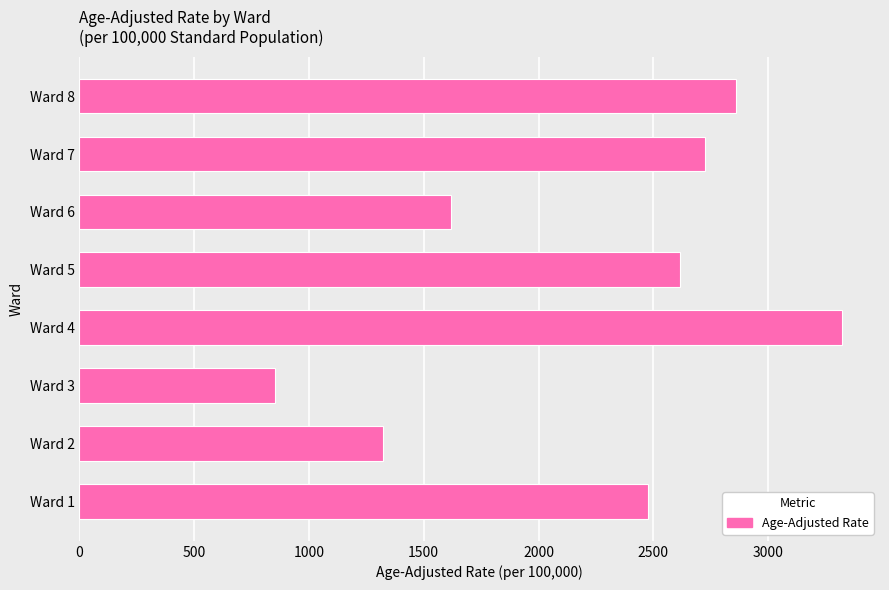

At which label is the value closest to 2085?

Ward 1